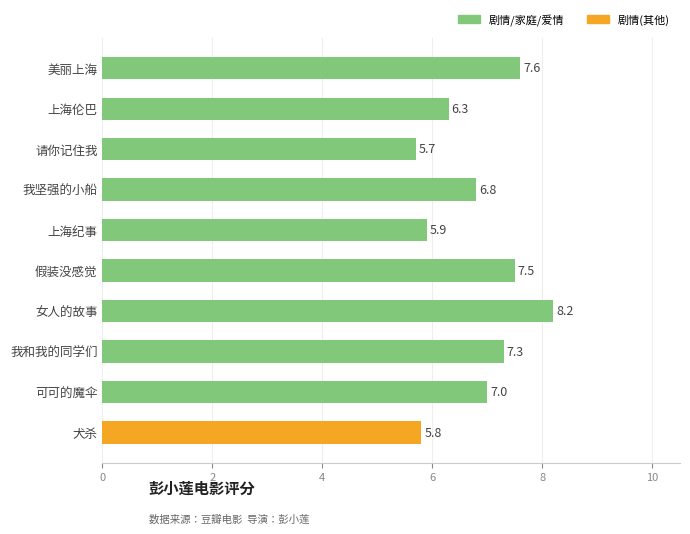

What is the minimum value shown in the chart?

5.7